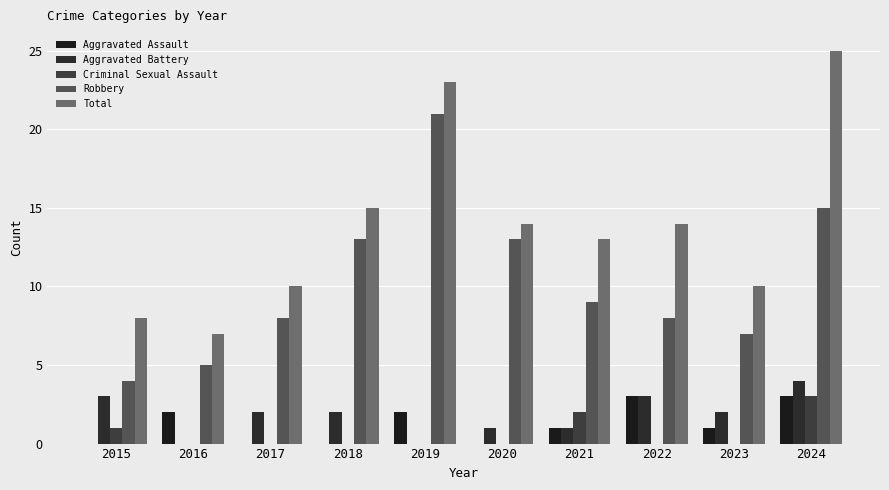

How many groups of bars are there?

10